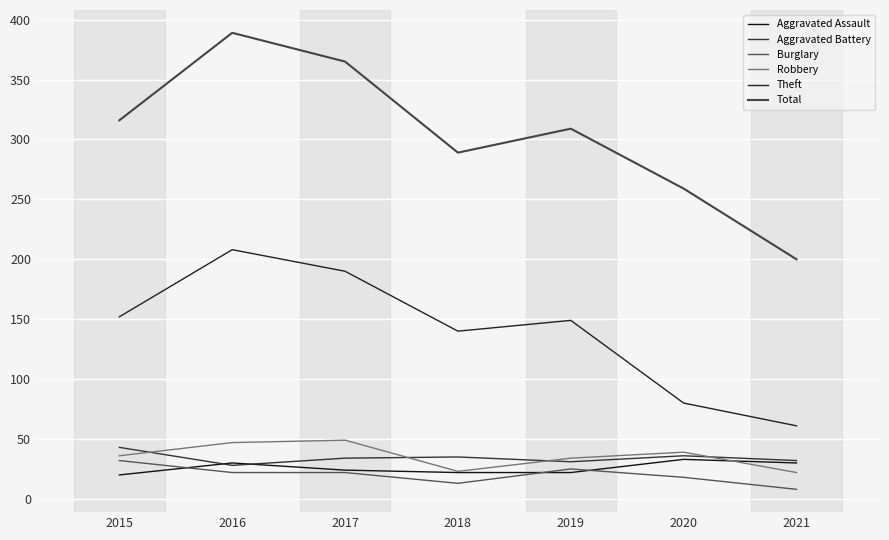

At how many categories does at least one series exceed 220?

6